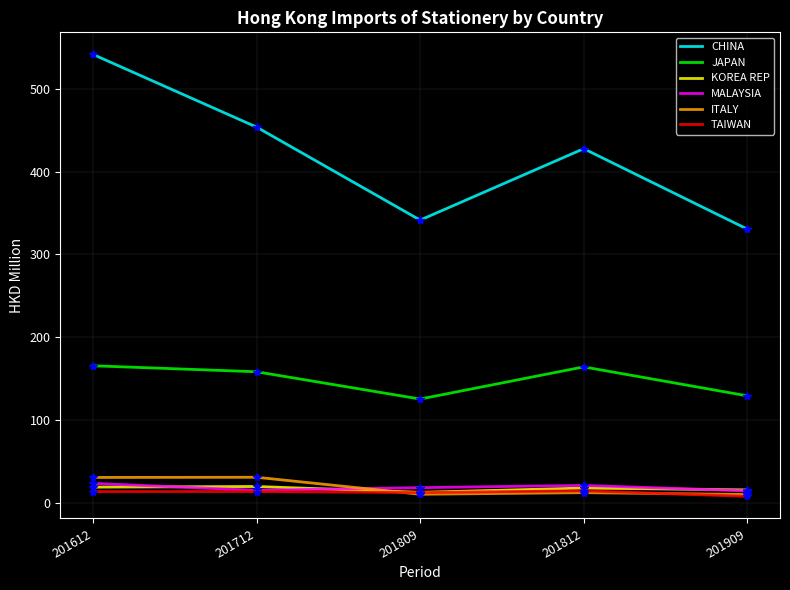

Which series has the largest total across all categories?

CHINA